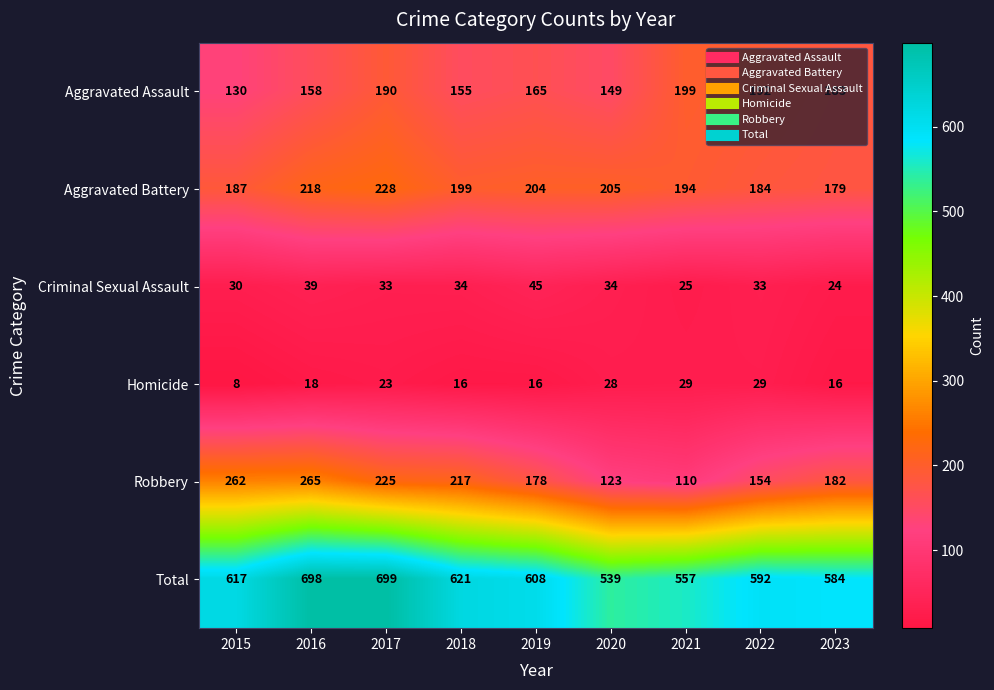

What is the difference between the second highest and minimum values in the Aggravated Battery series?

39